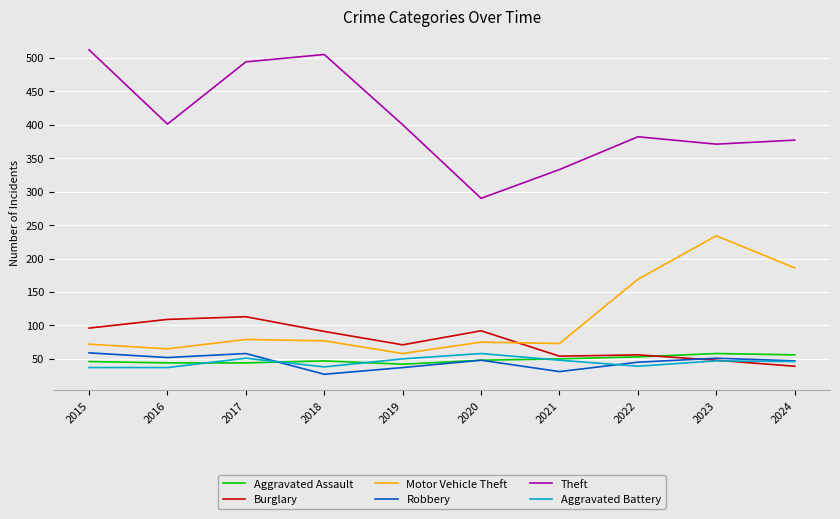

How many lines are shown in the chart?

6